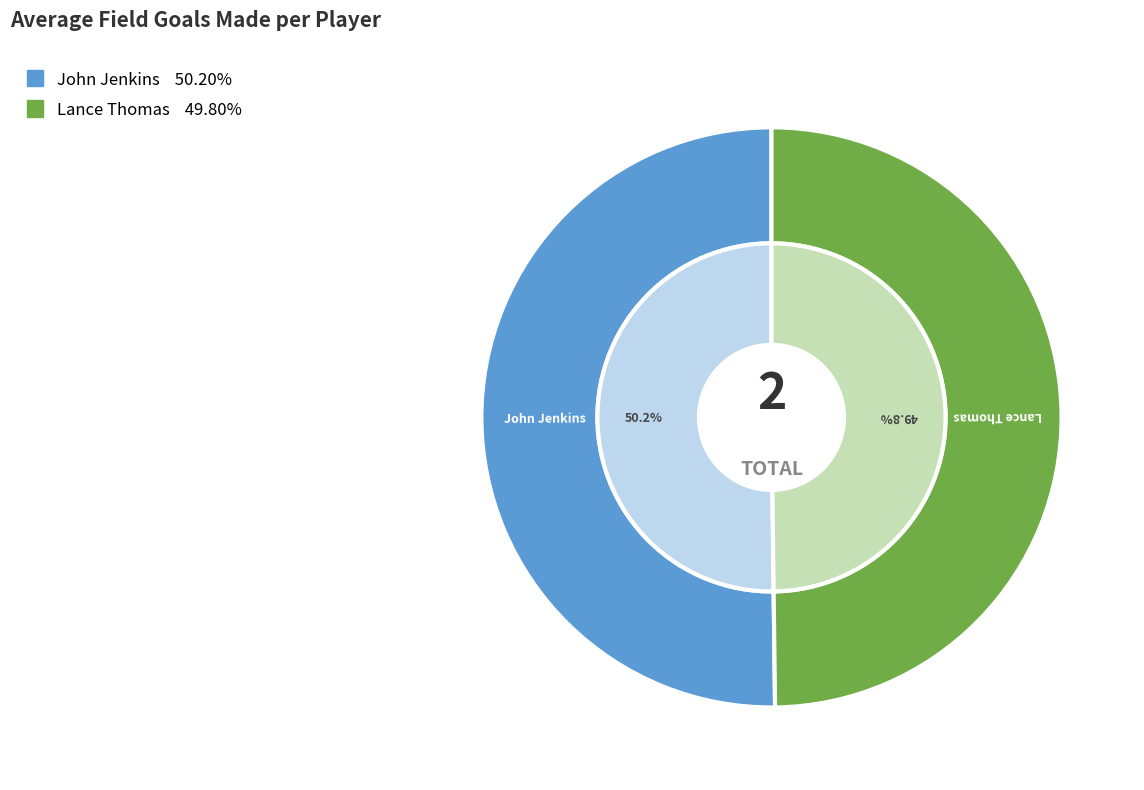

Rank the categories by value from lowest to highest.

Lance Thomas, John Jenkins